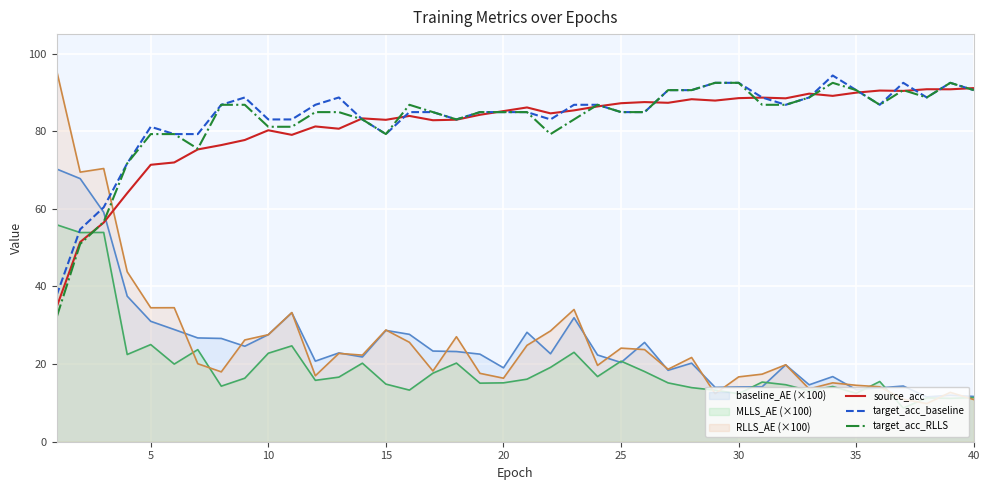

Which series has the largest range (max minus min)?

RLLS_AE (×100)